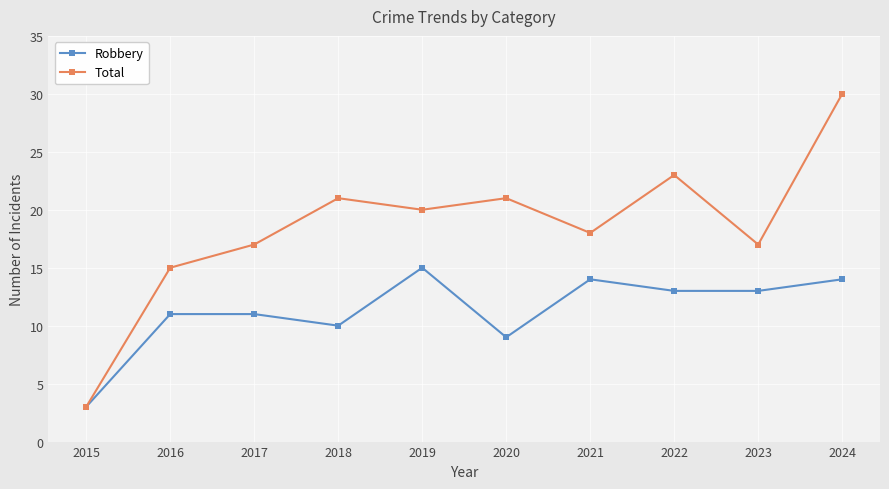

What is the approximate value of Total at 2019?

20